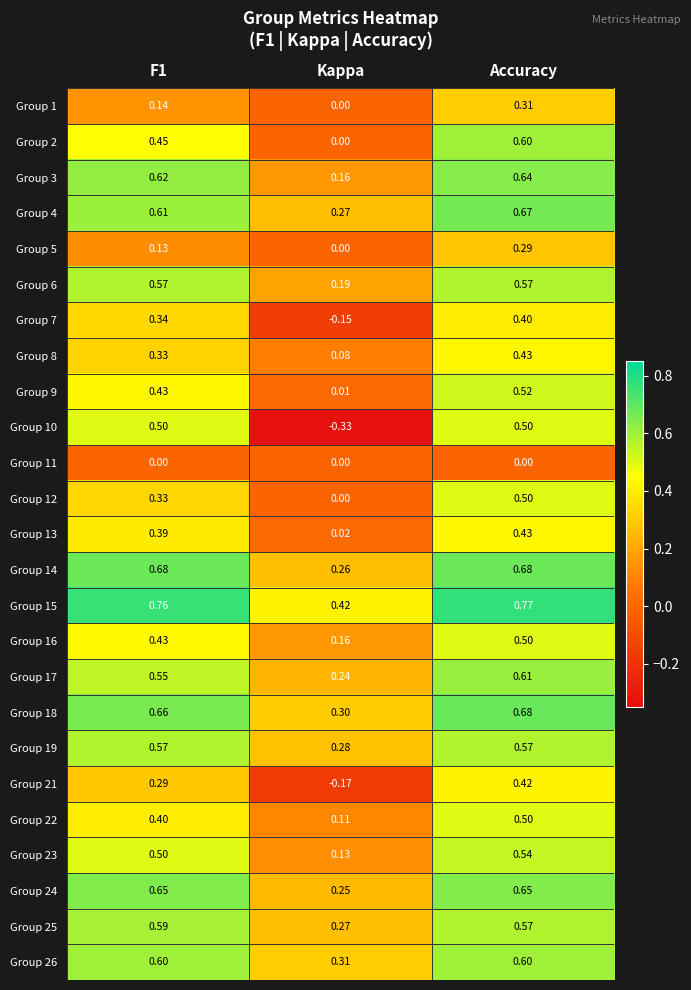

At which label is Group 26 closest to 0?

Kappa